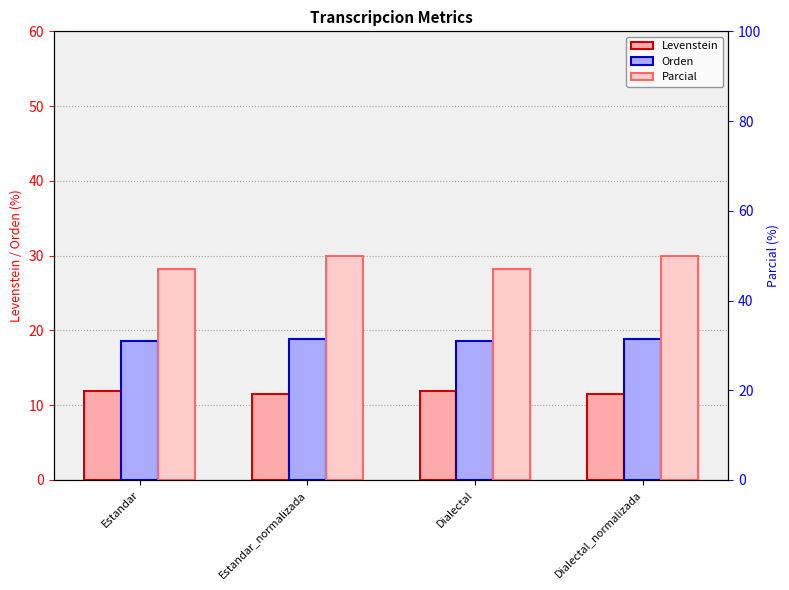

Which series has the largest range (max minus min)?

Parcial